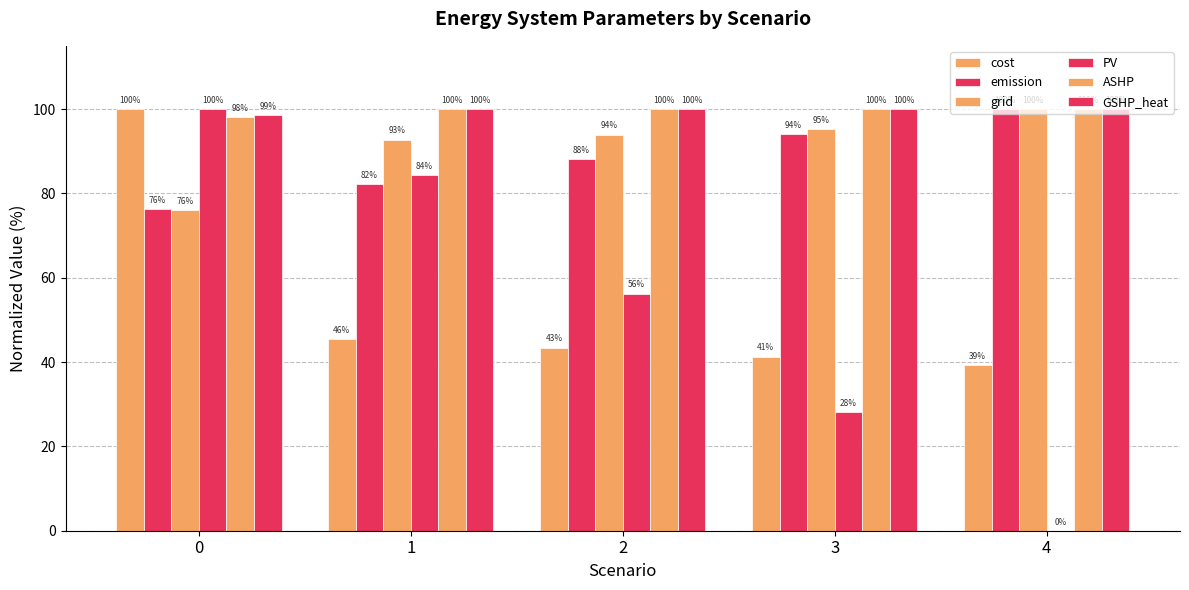

What is the total value across all series at 0?

549.1